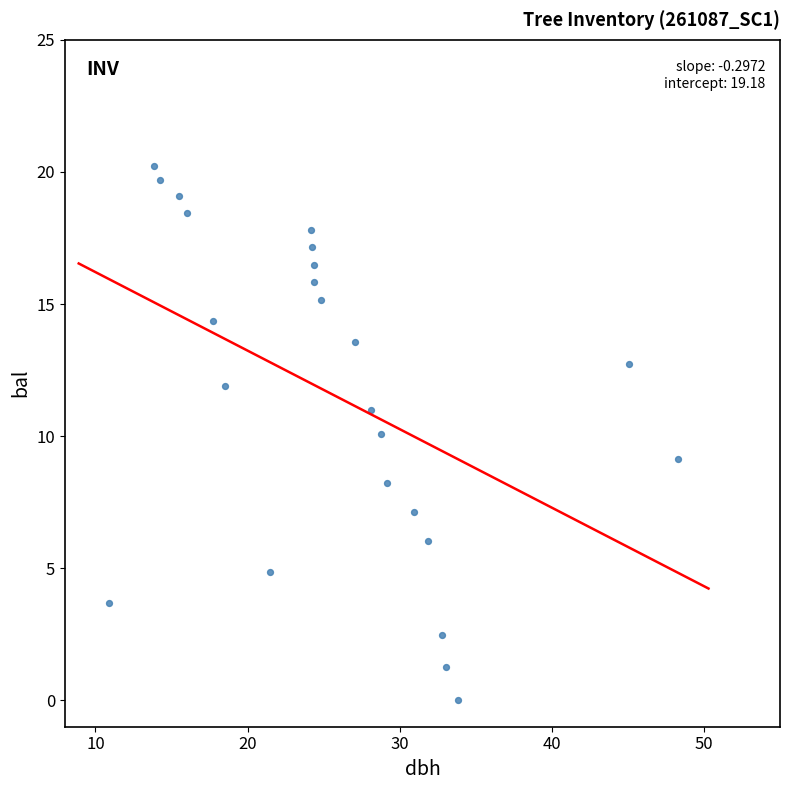

What is the range of X values (max minus min)?

37.4